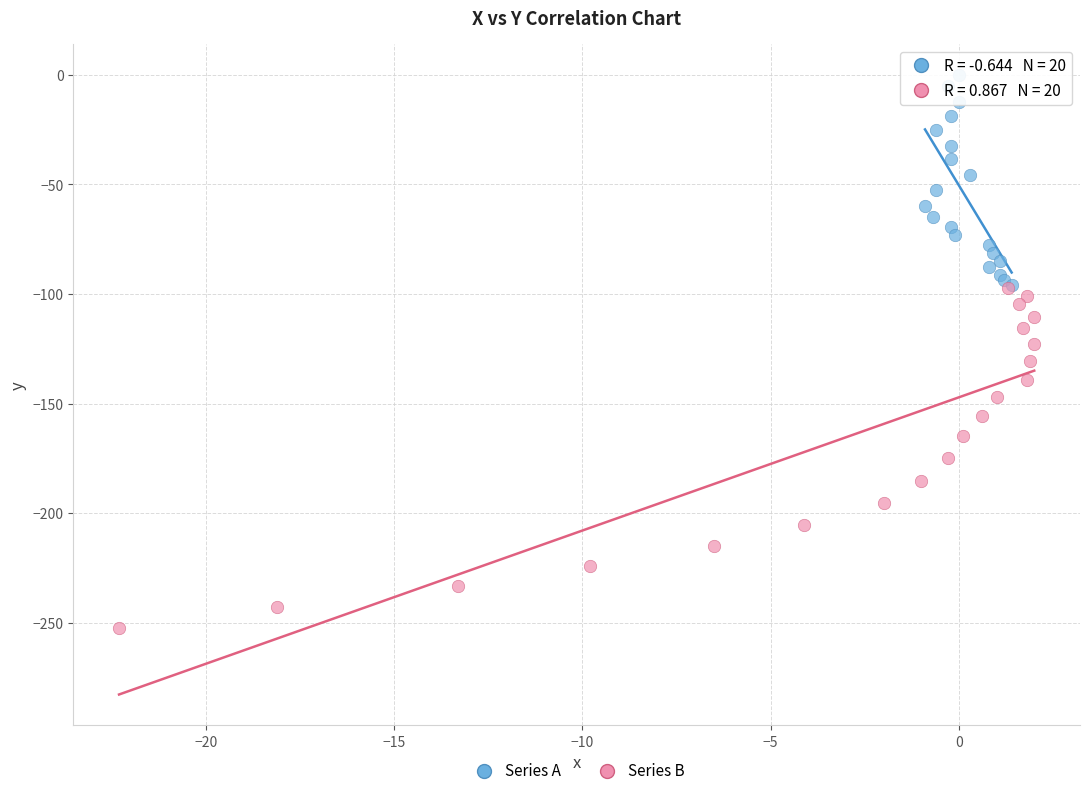

What are all the series names shown in the legend?

Series A, Series B